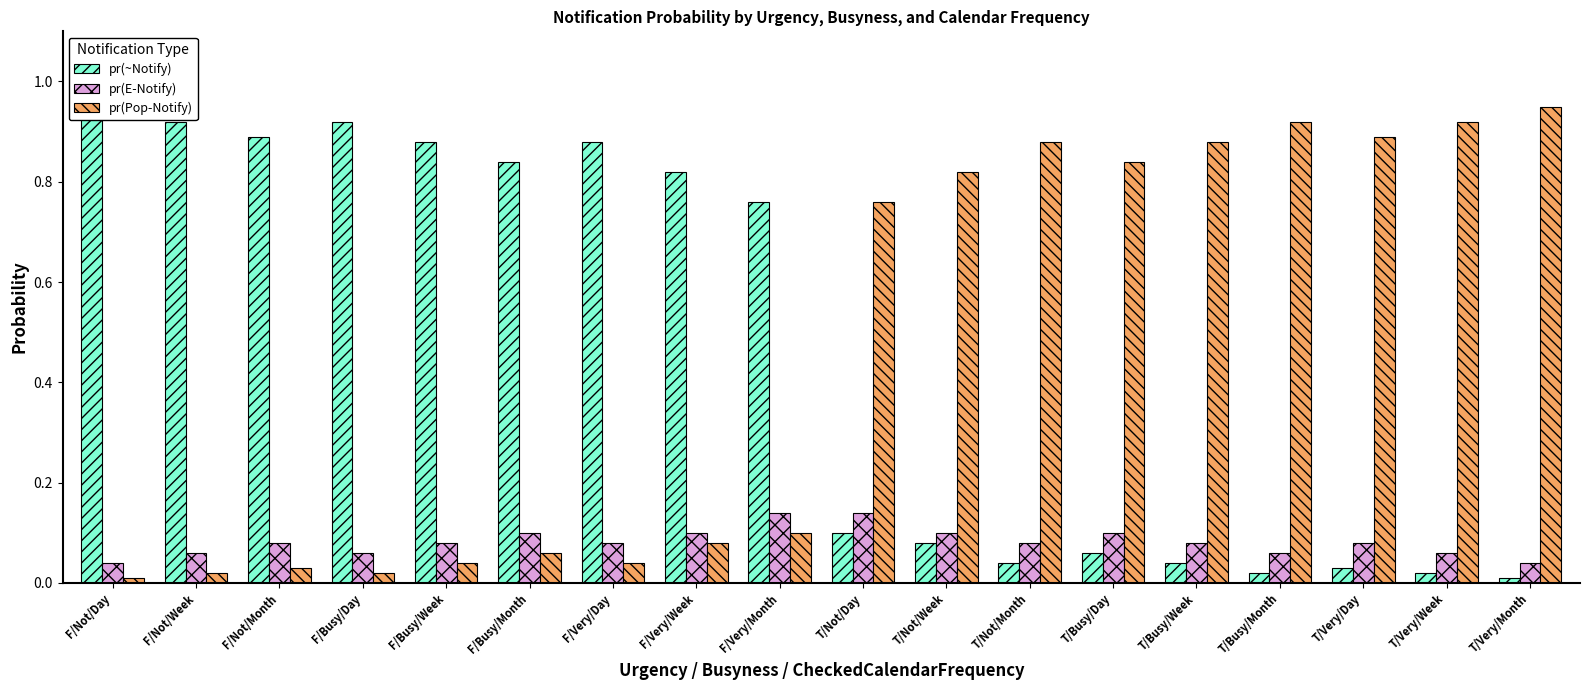

Where is pr(~Notify) nearest to the value 0?

T/Very/Month